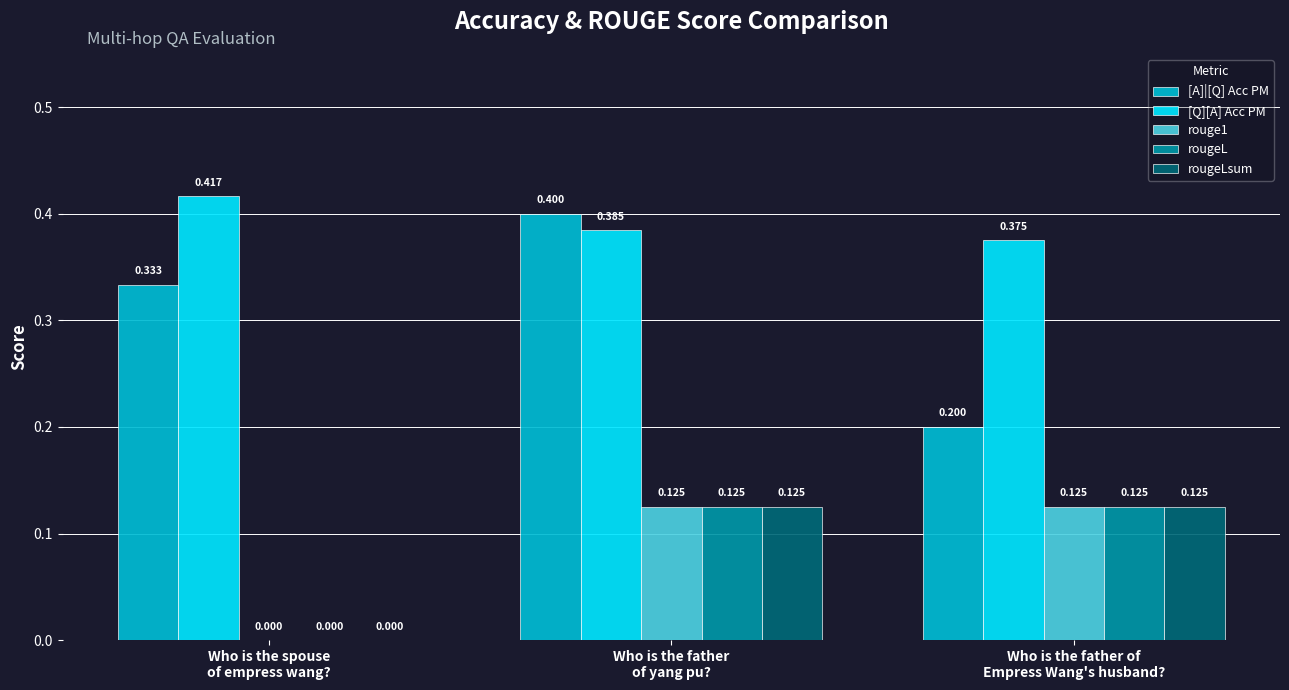

The [Q][A] Acc PM series shows 0.4 at Who is the father
of yang pu?. True or false?

True